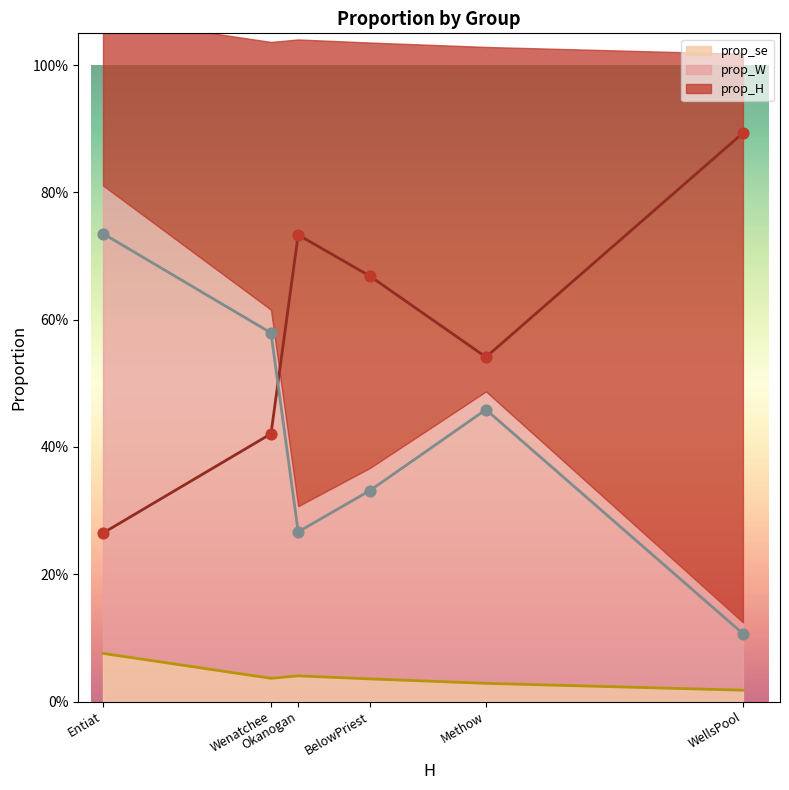

Which series has the widest spread of Y values?

prop_H